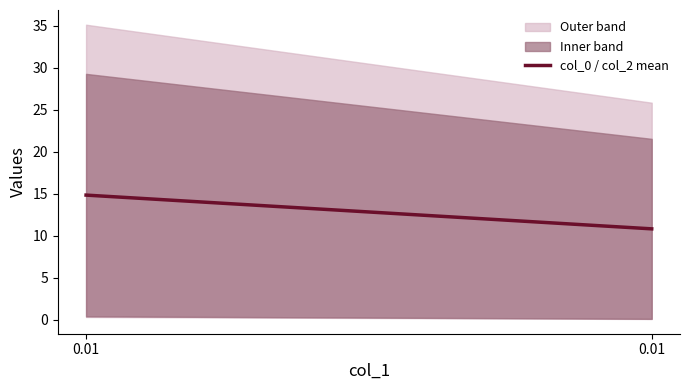

True or false: the data shows 4.3 at 0.01.

False